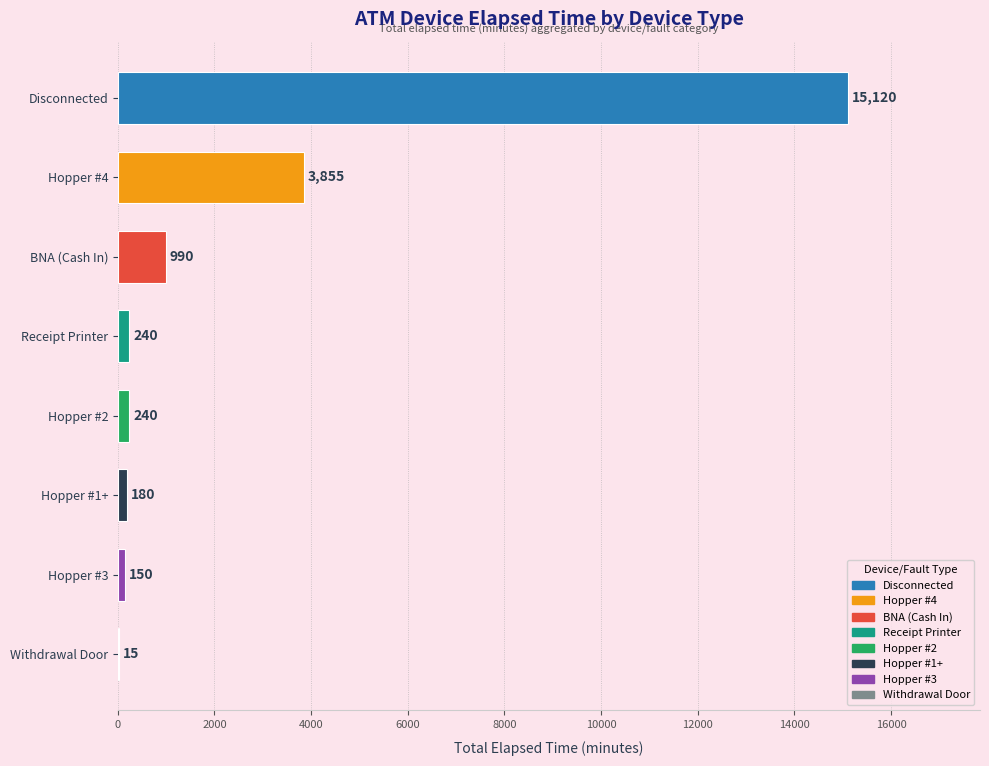

Approximately how many times larger is the value at Disconnected compared to Hopper #4?

3.9